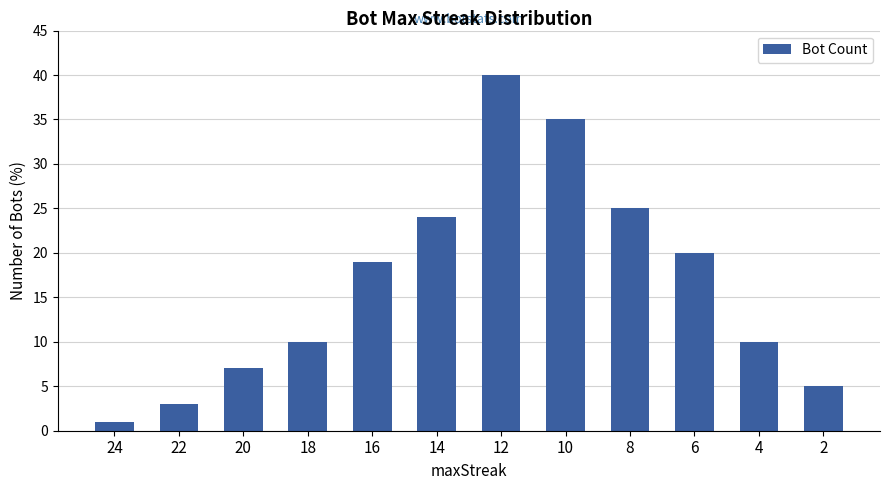

What is the value of the 11th bar from the left?

10